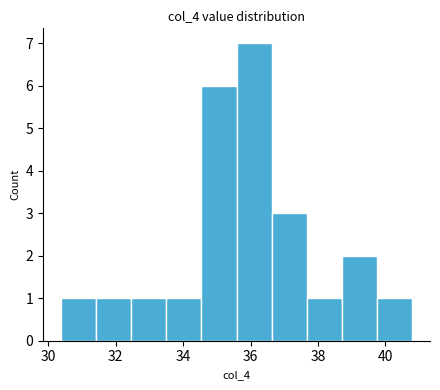

Over which range of the x-axis is the bar tallest?

35.6 to 36.6